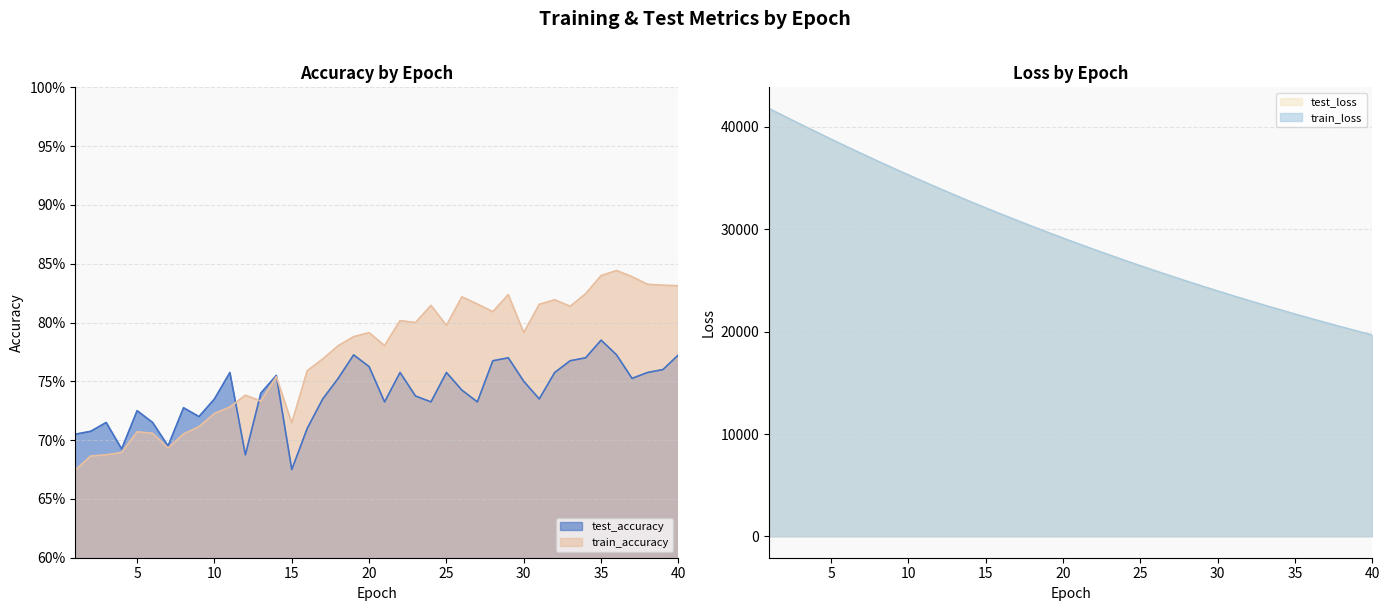

What is the value of the test_loss point at the 3rd from the left?

40277.1